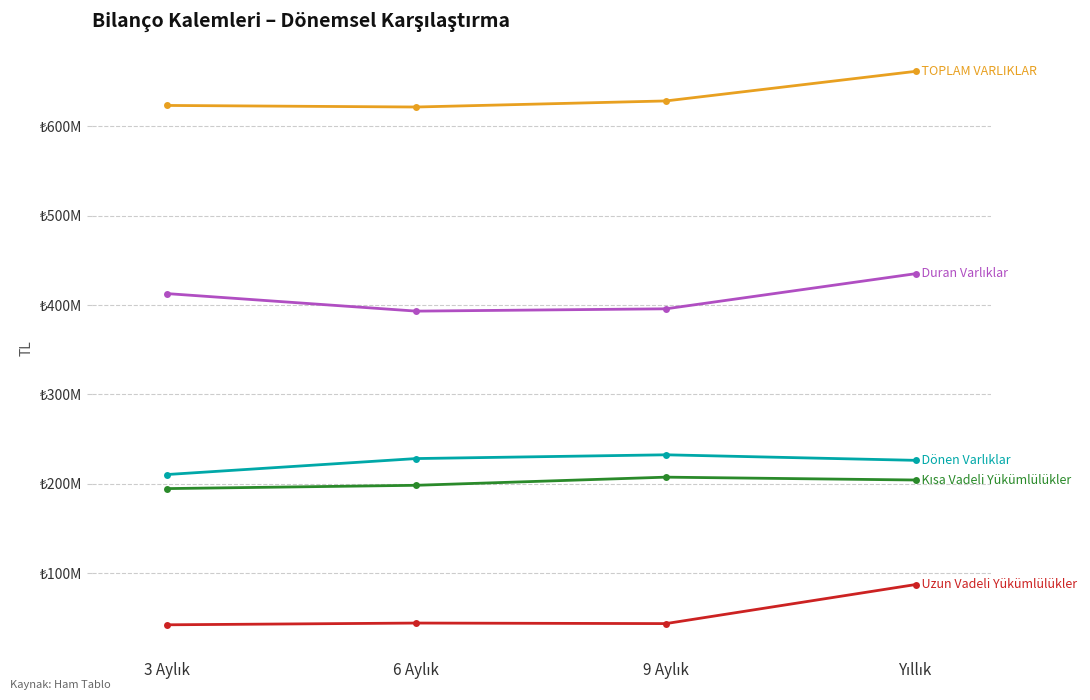

Does the chart have visible grid lines?

Yes